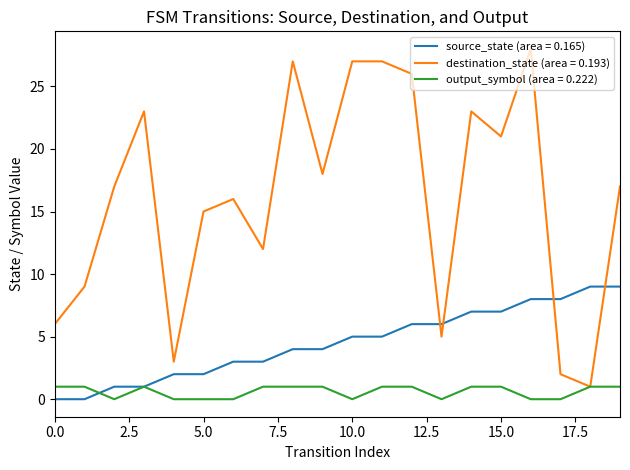

Which series has the largest range (max minus min)?

destination_state (area = 0.193)